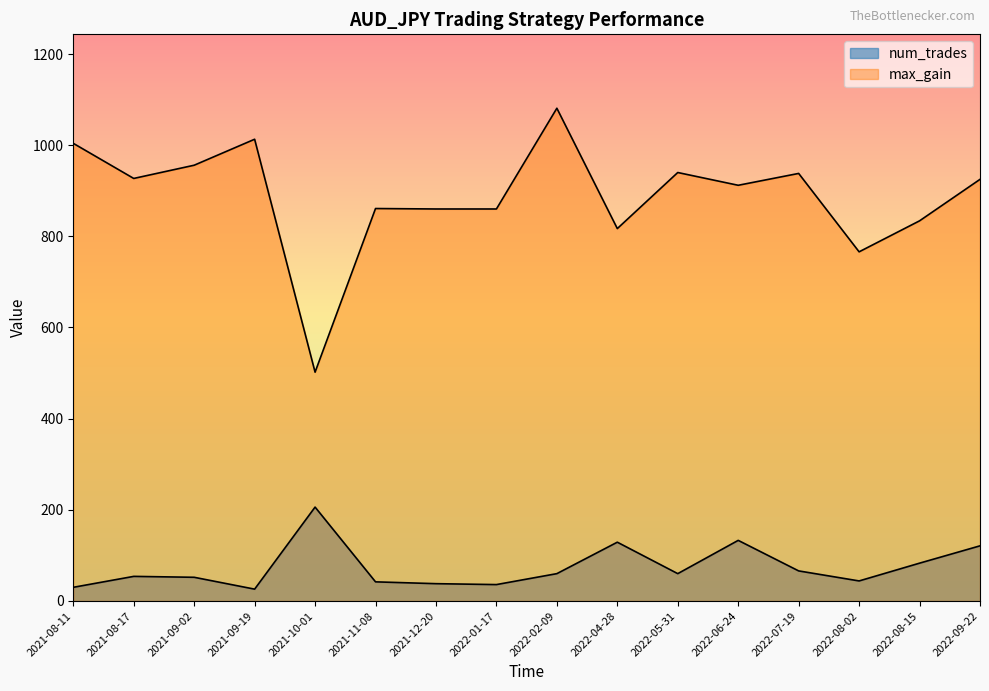

True or false: max_gain has a value of 860 at 2021-12-20.

True